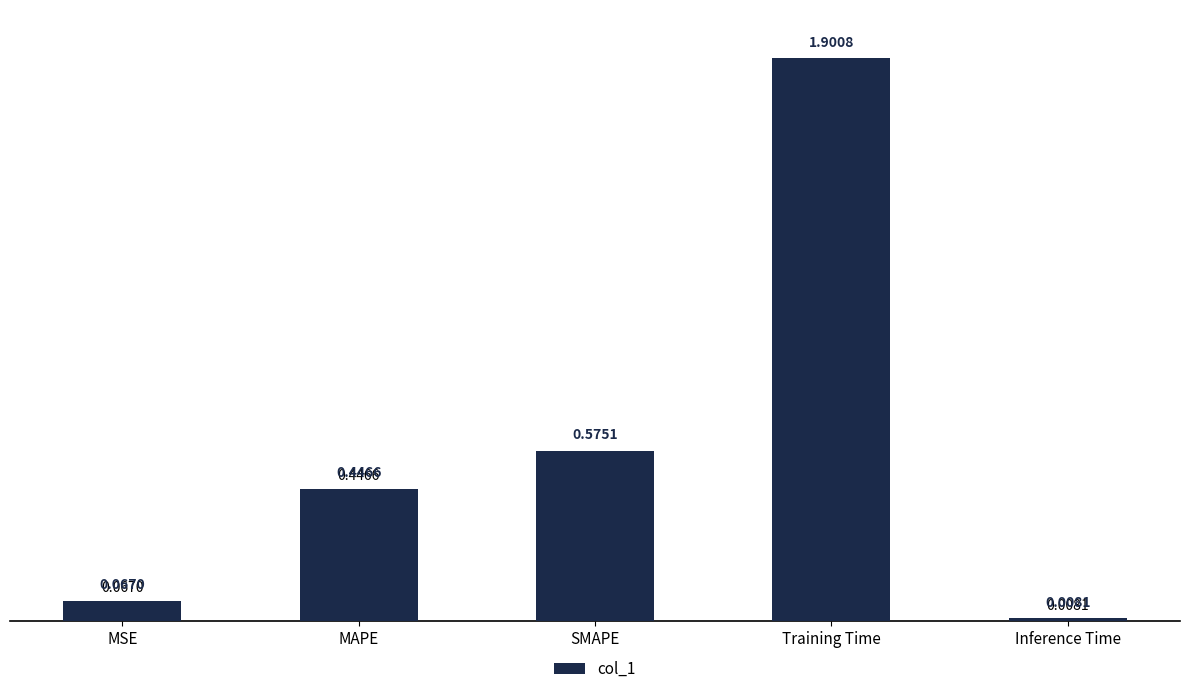

Are the bars grouped side by side (vs. stacked)?

No